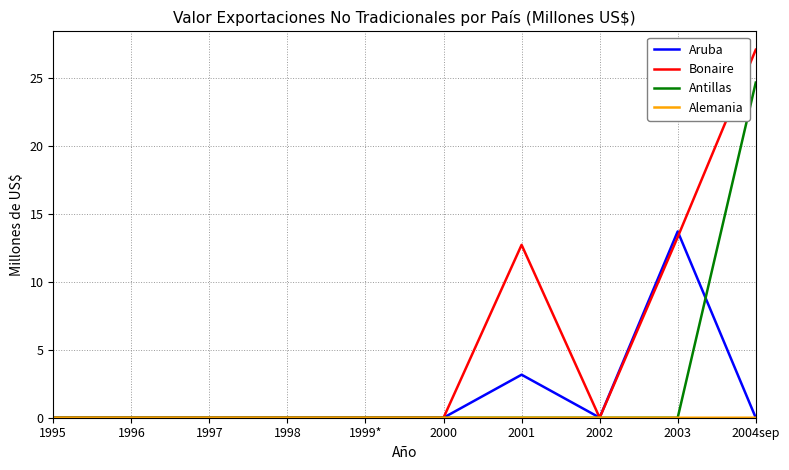

Which series has the largest total across all categories?

Bonaire